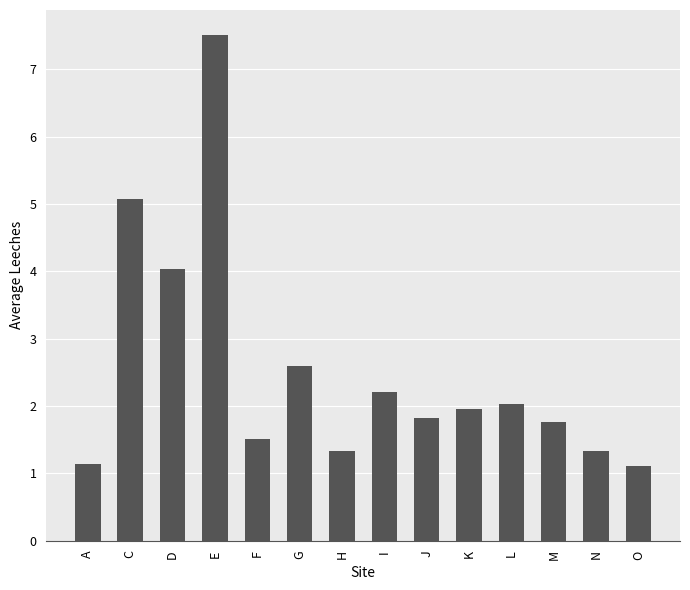

Approximately how many times larger is the value at F compared to M?

0.9